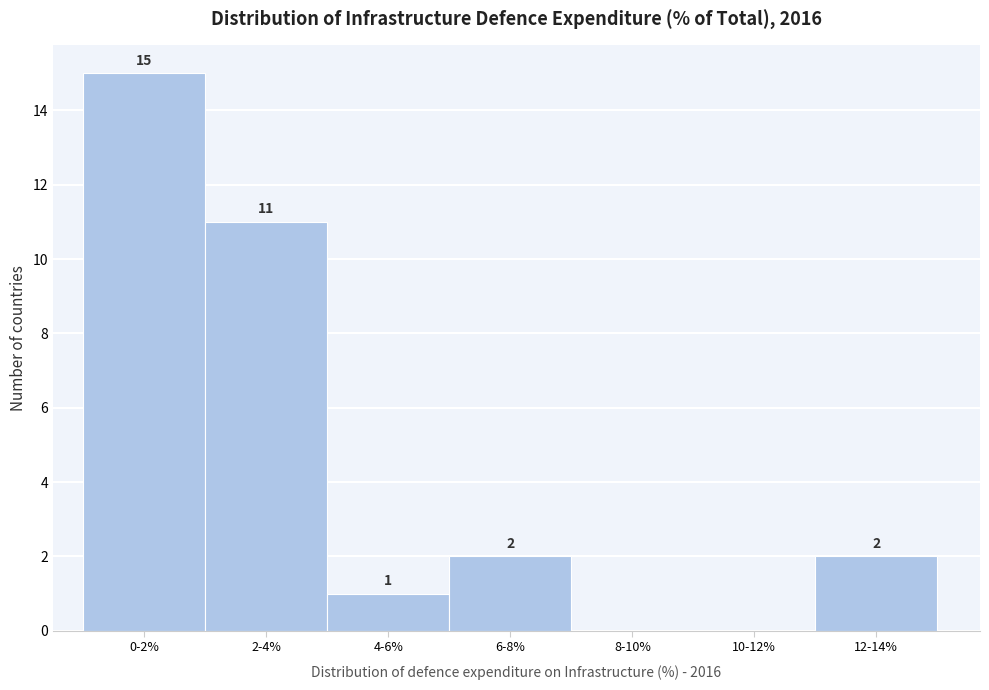

Reading left to right, extract all data points from this chart.

0-2%=15	2-4%=11	4-6%=1	6-8%=2	8-10%=0	10-12%=0	12-14%=2